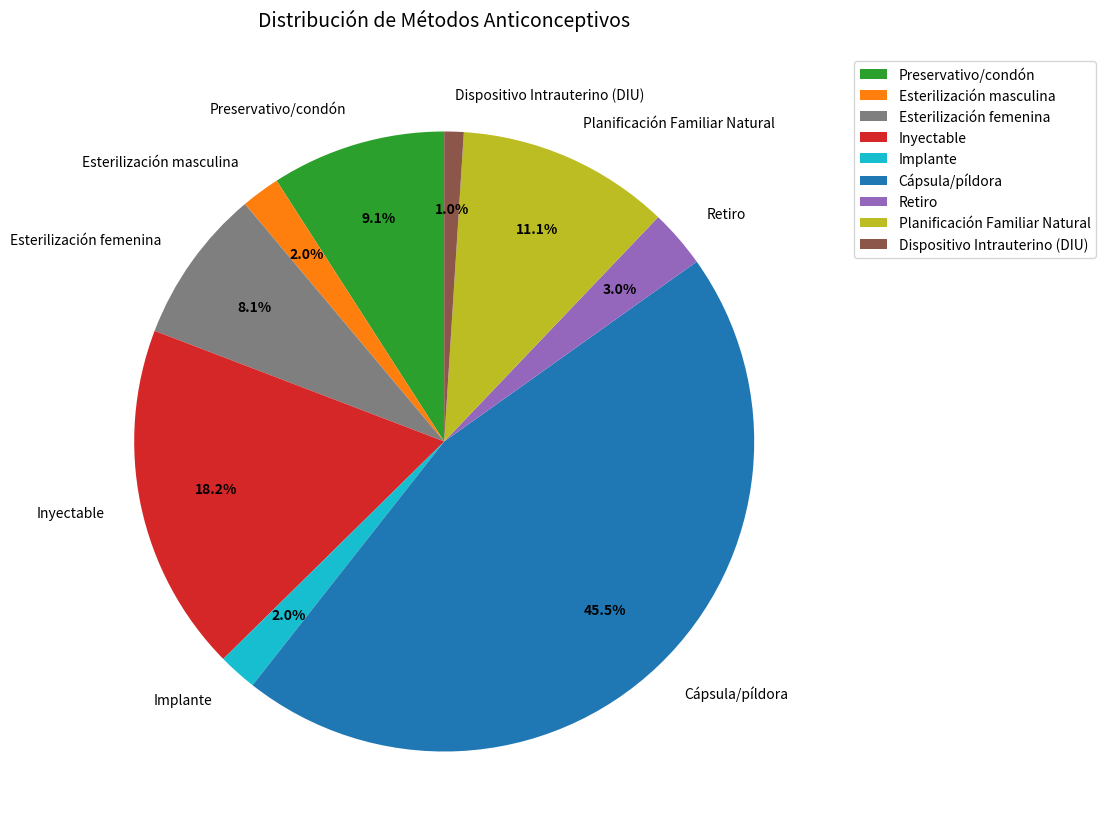

How many segments does this pie chart have?

9